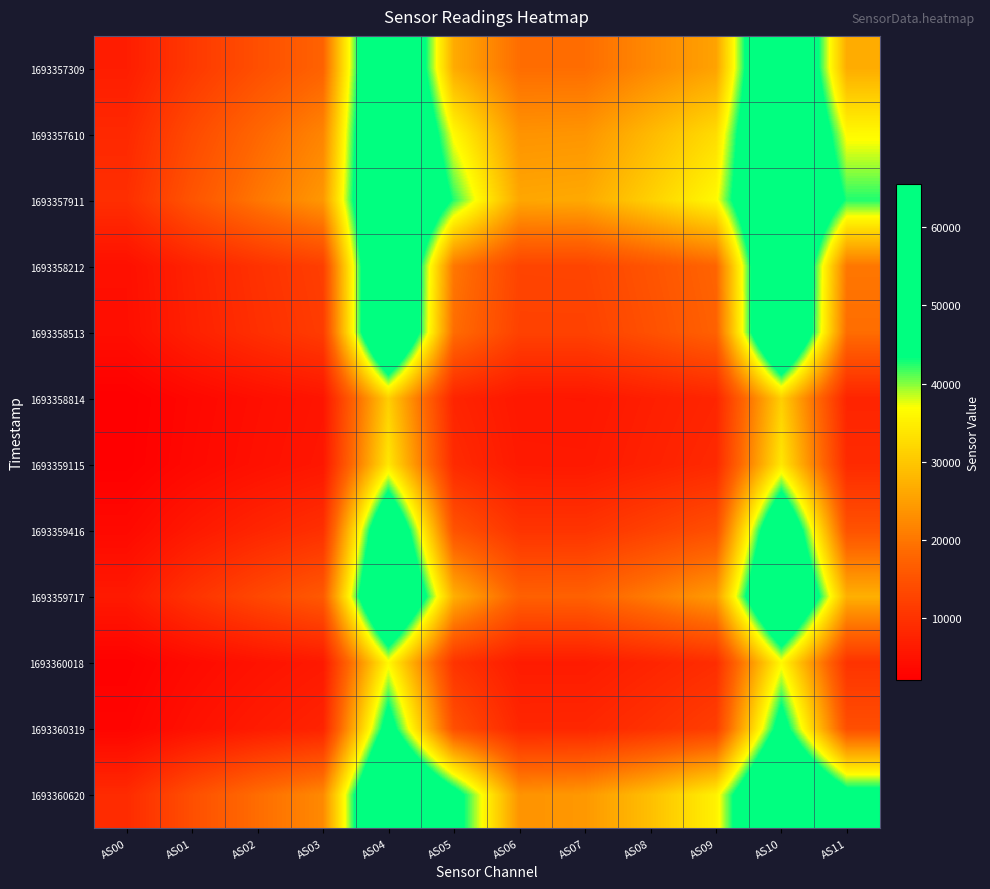

What is the difference between the highest and lowest values at AS01?

11902